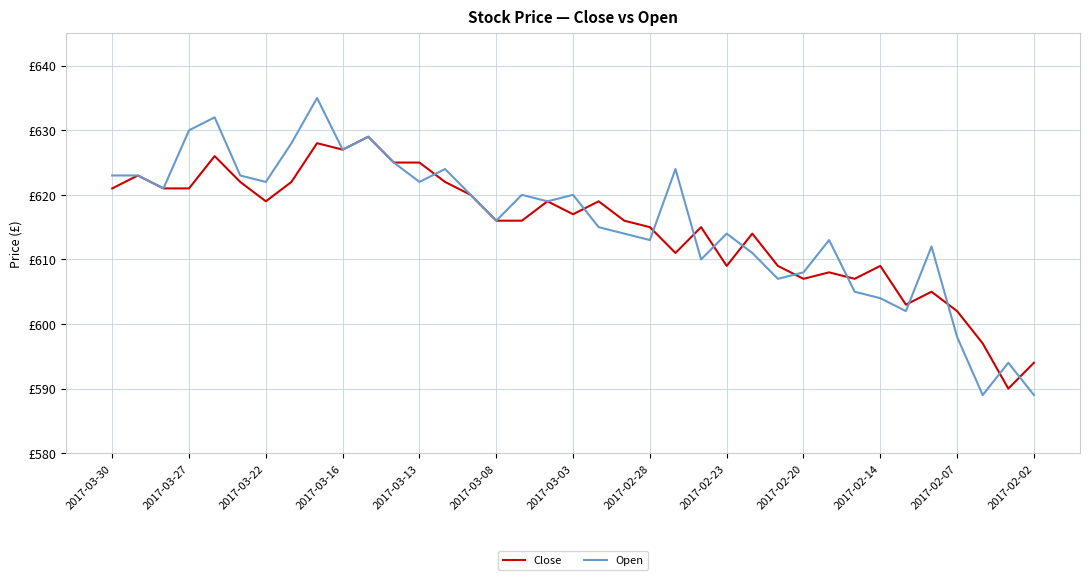

List the series in order of their overall mean, highest first.

Open, Close